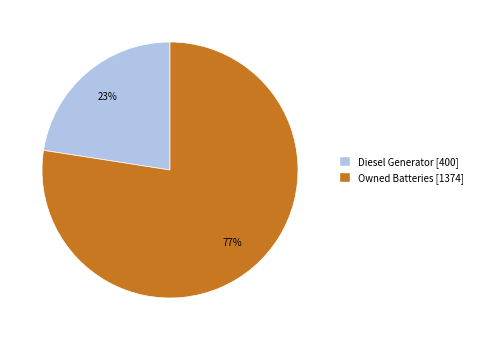

How many segments does this pie chart have?

2